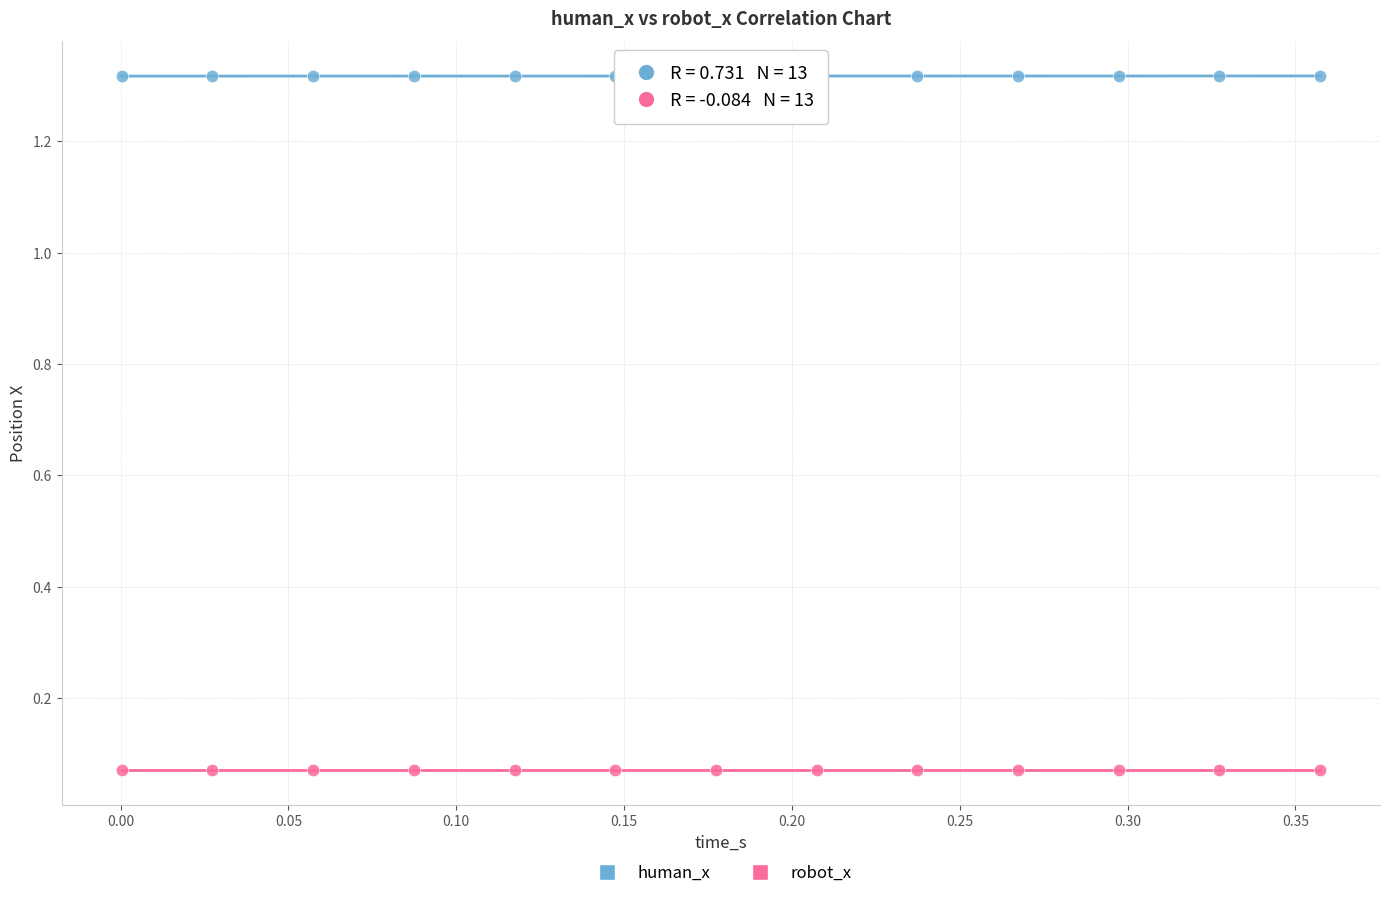

Across all data points, what is the range of Y values (max minus min)?

1.2